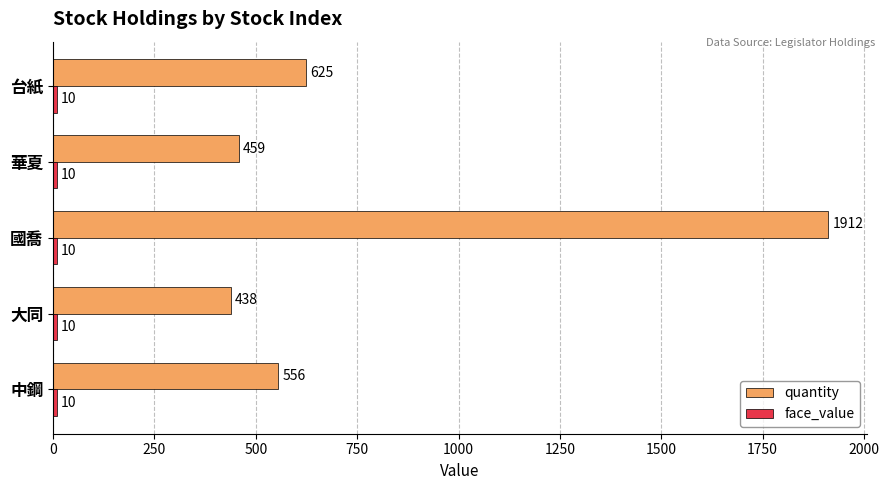

What is the minimum value for quantity?

438